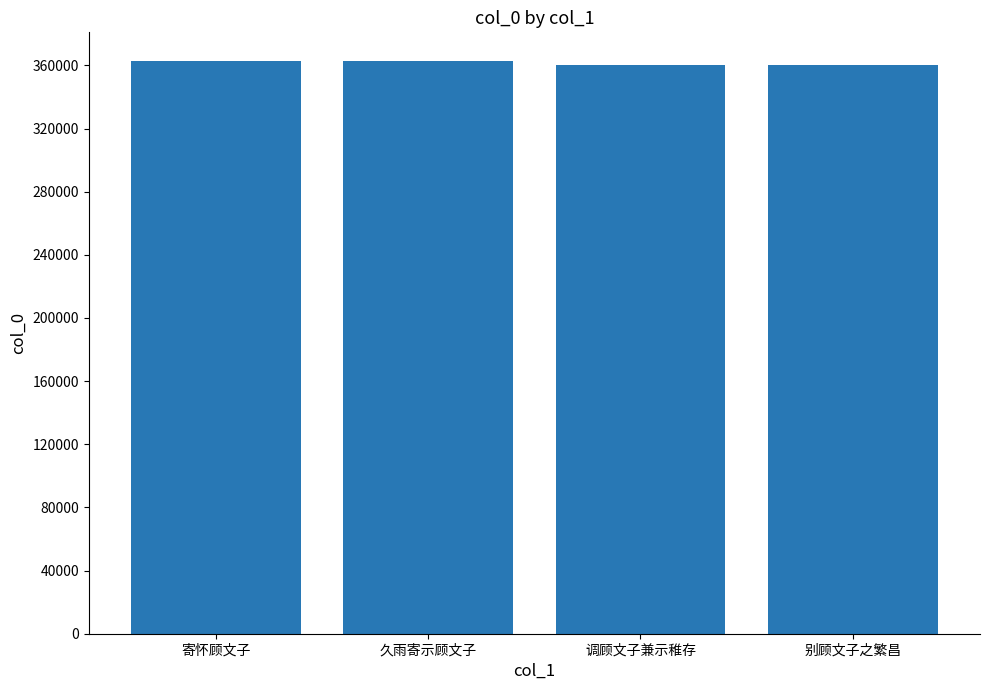

What is the greatest value displayed?

362797